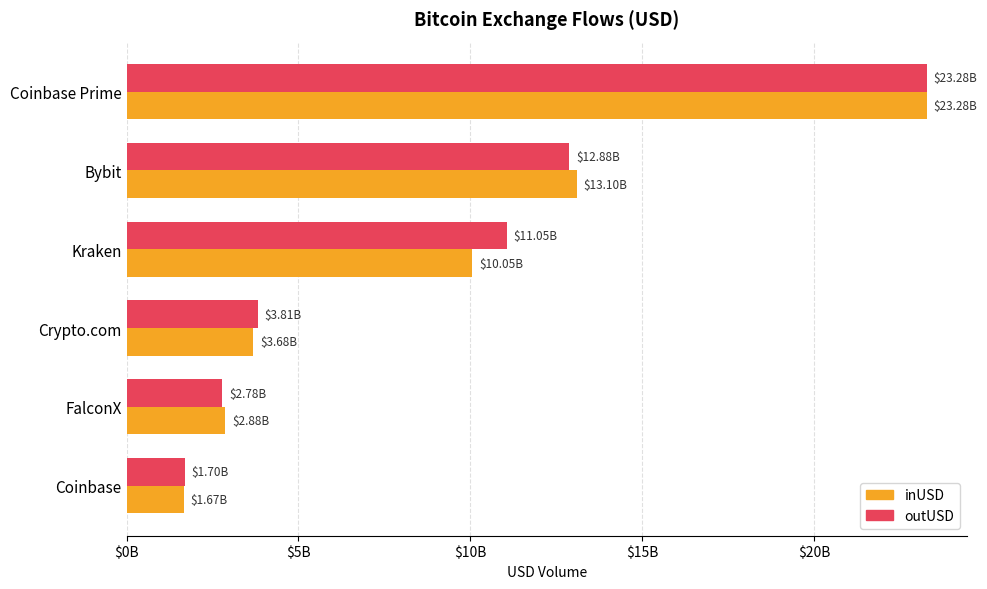

What are all the series names shown in the legend?

inUSD, outUSD